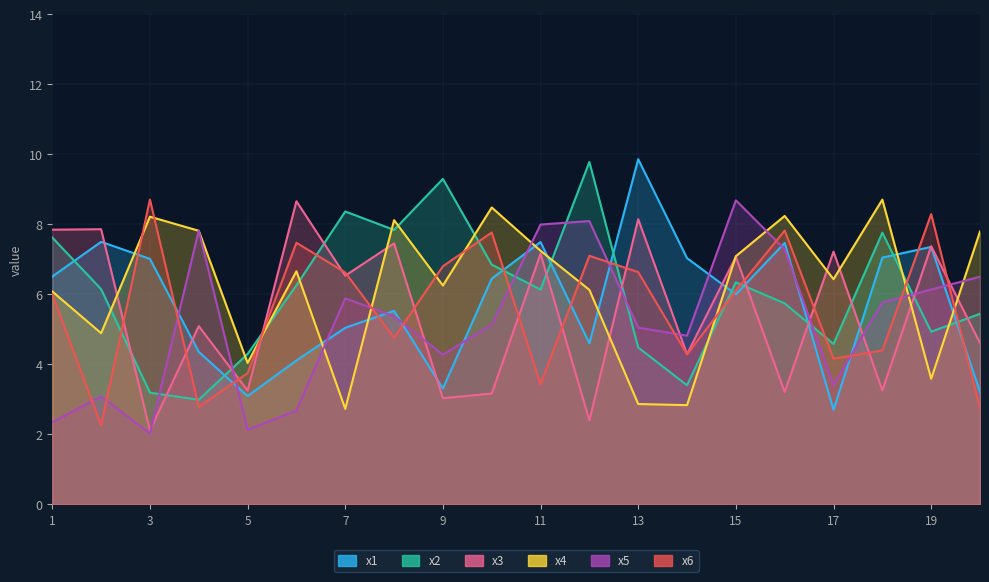

Where is the first local maximum for x4?

3